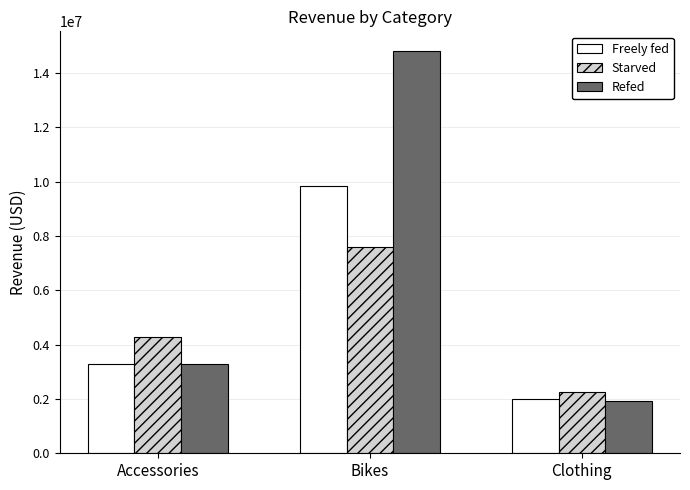

Does the chart contain any negative values?

No